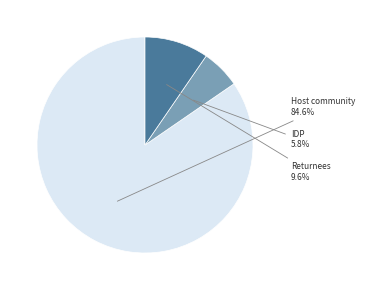

What is the majority slice?

Host community